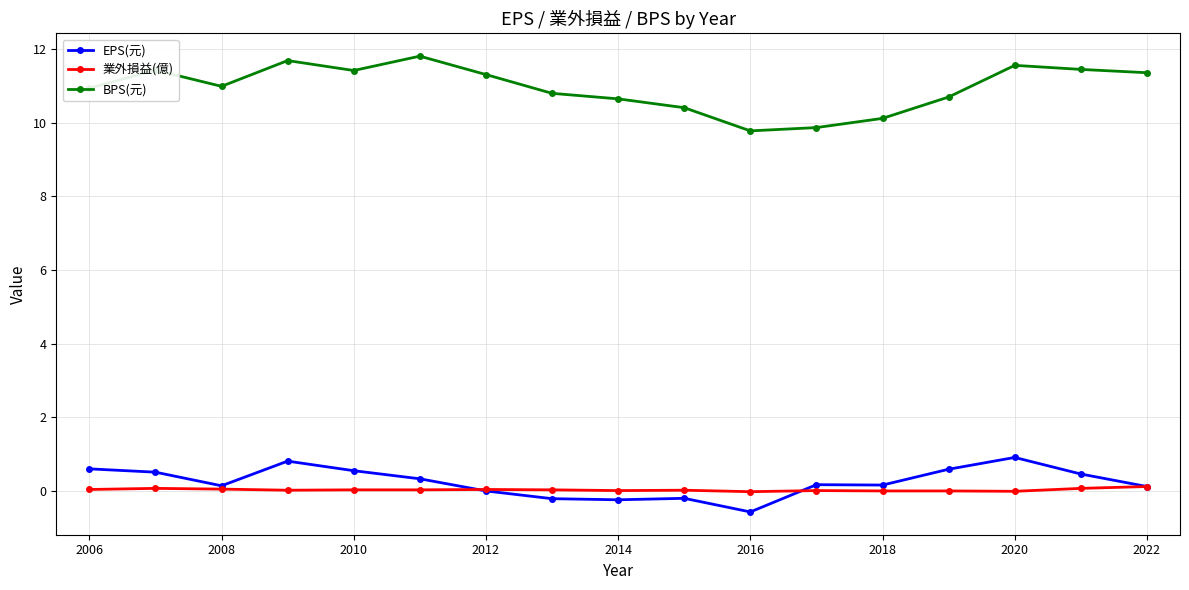

Which series has the largest total across all categories?

BPS(元)